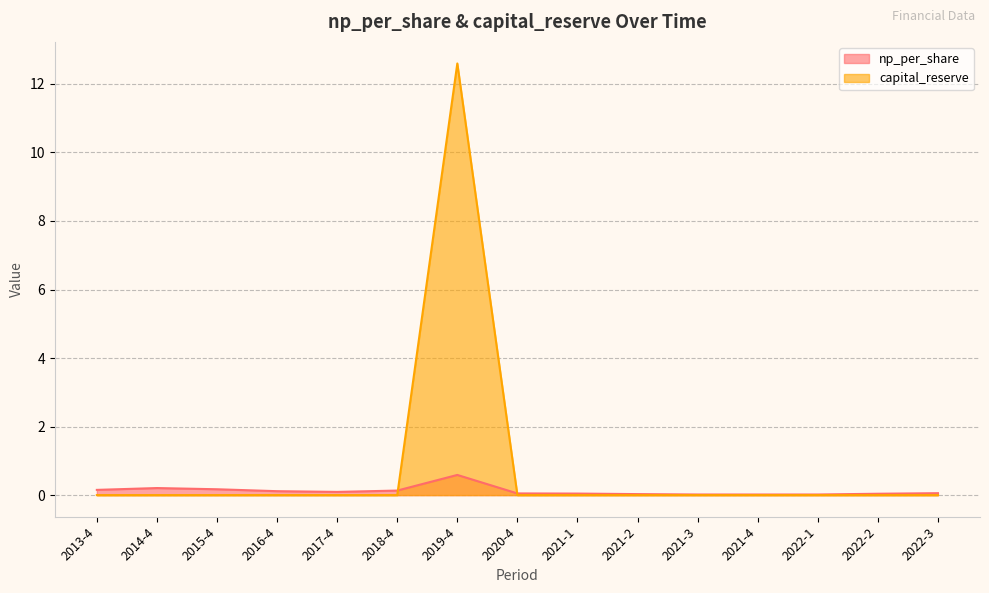

At which category does the chart reach its peak across all series?

2019-4